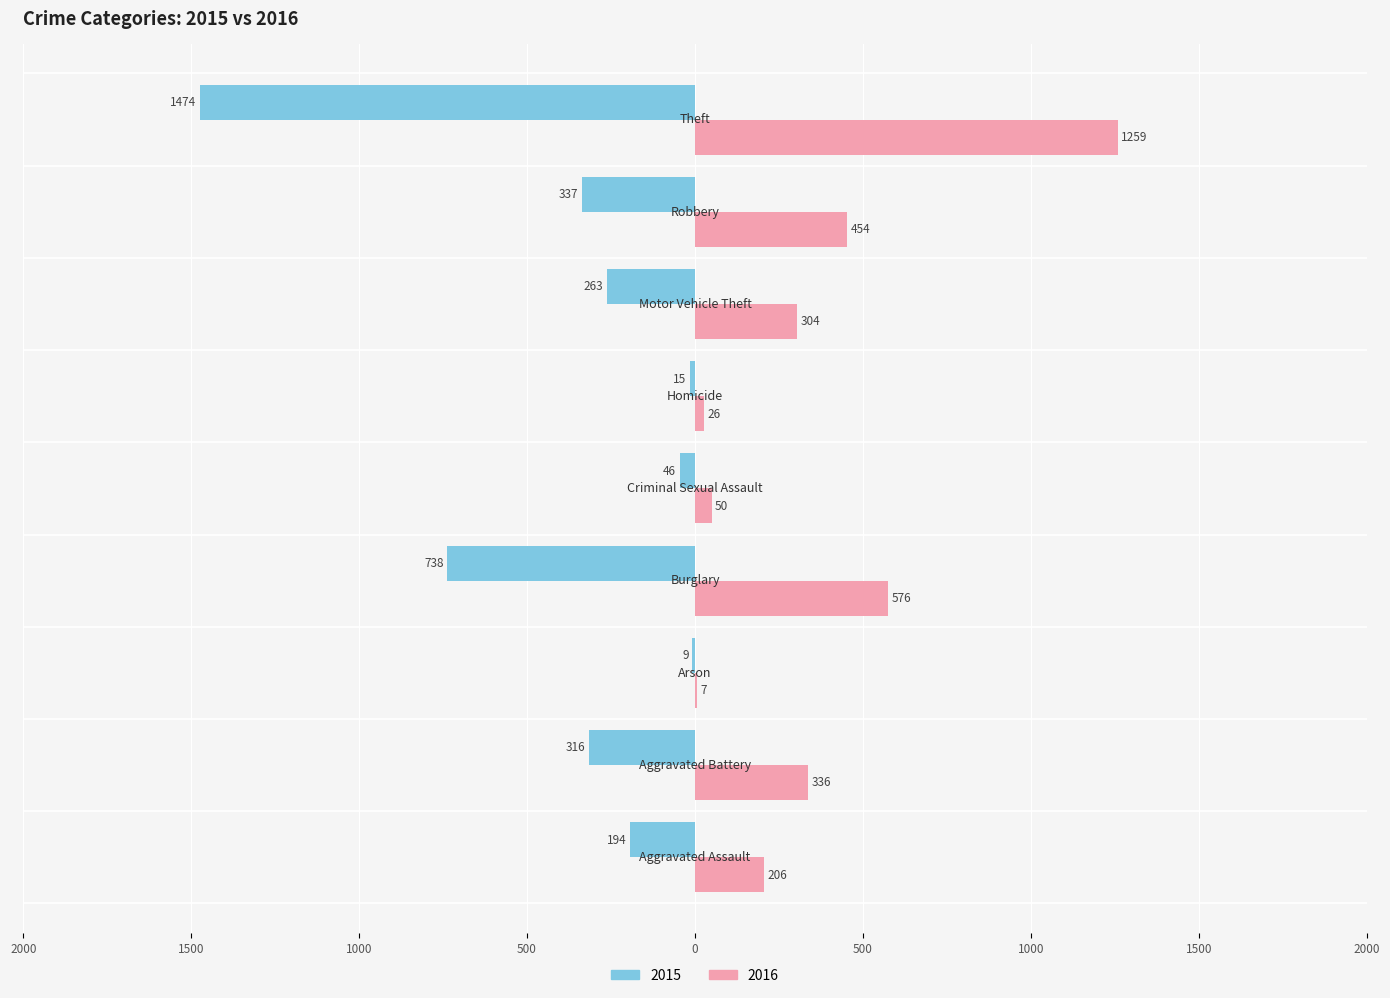

Where is 2016 nearest to the value 633?

Burglary